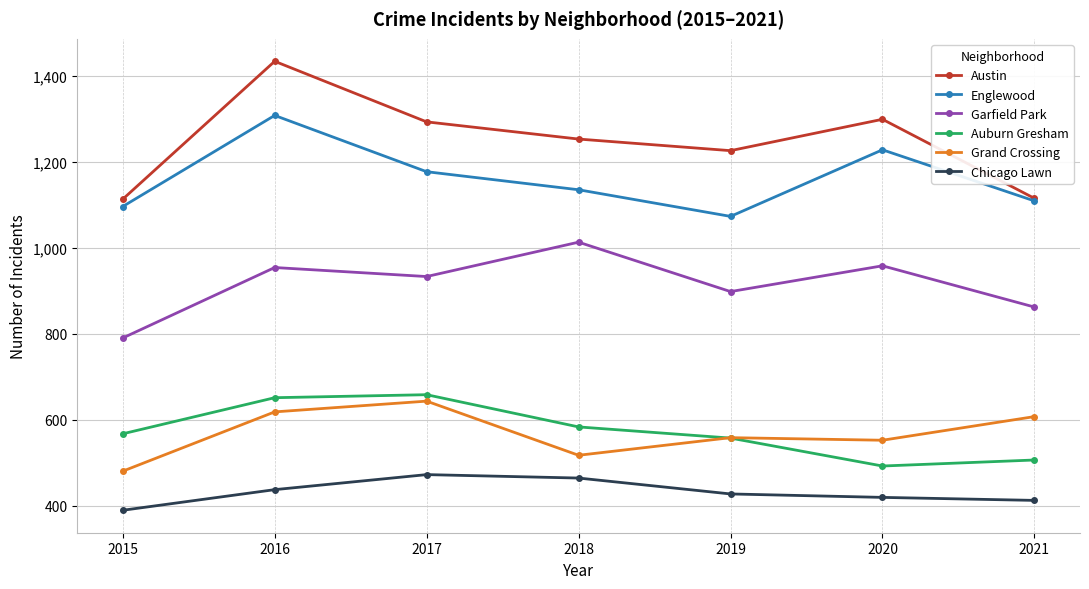

What is the average value of the Chicago Lawn series?

431